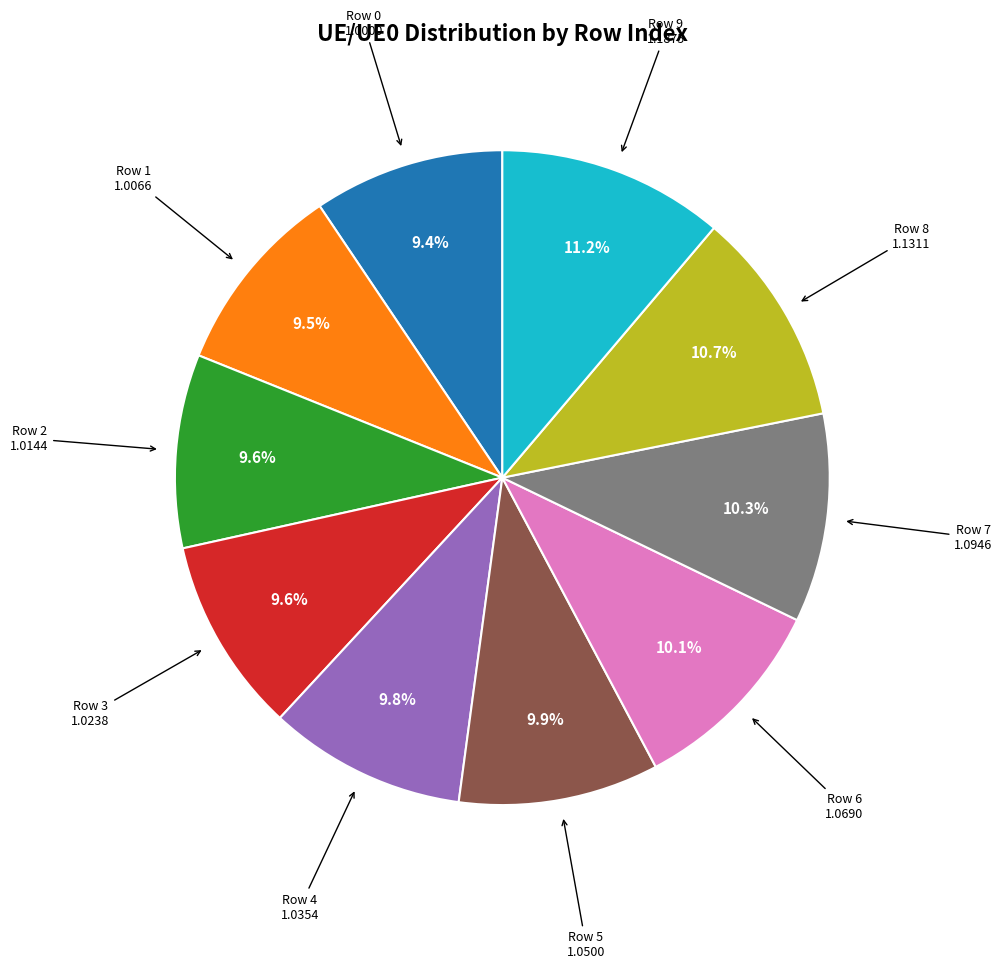

Does any single category account for the majority?

No